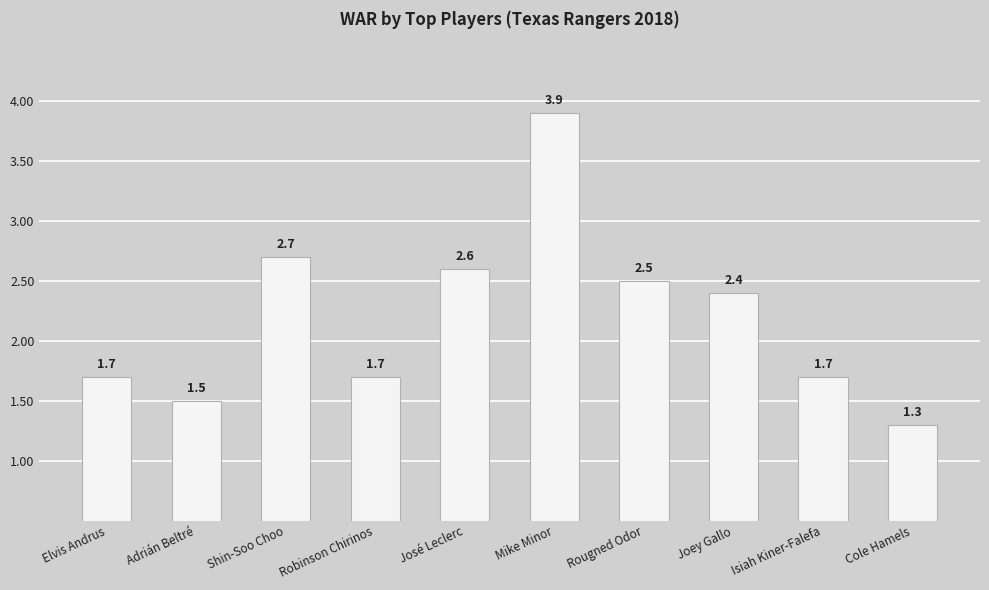

What is the difference between the maximum and minimum values?

2.6